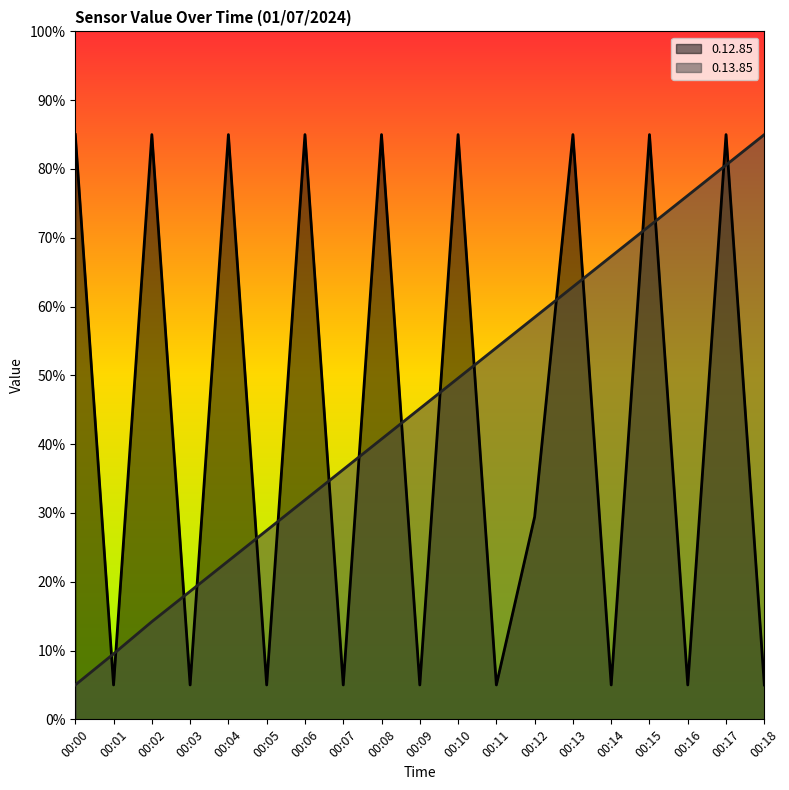

What is the total value across all series at 00:02?

99.2